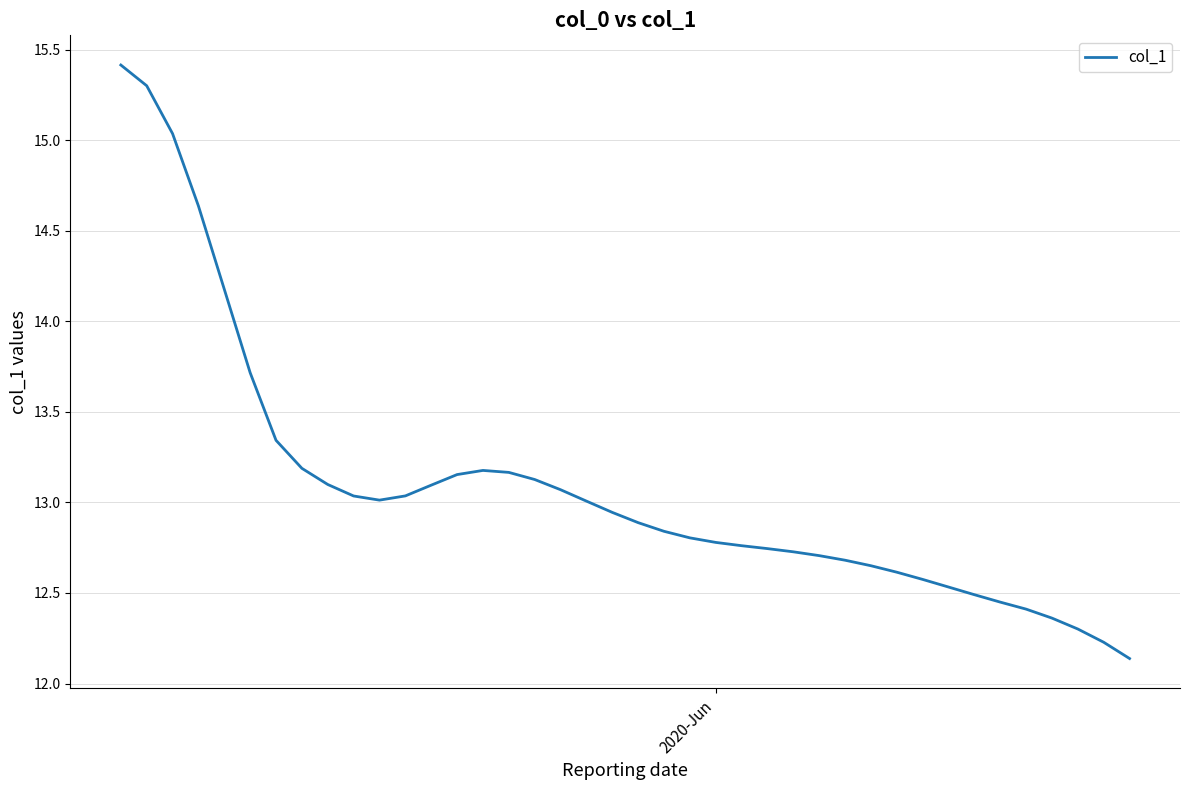

What is the difference between the maximum and minimum values?

3.3